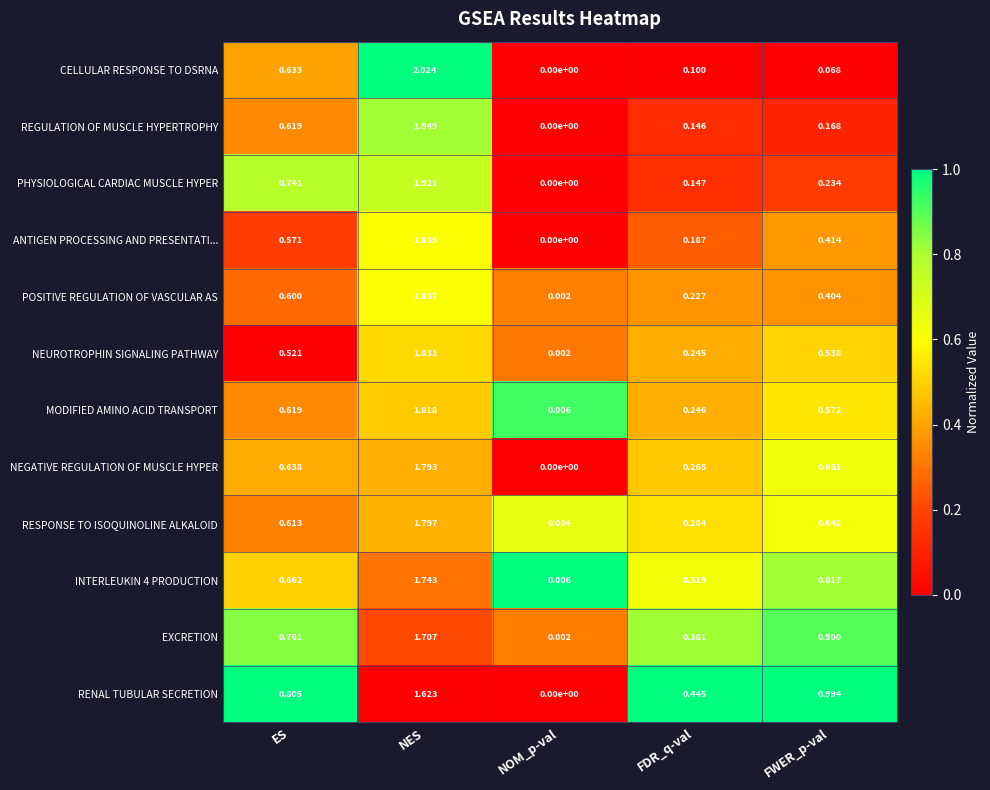

At which label does CELLULAR RESPONSE TO DSRNA reach its minimum?

NOM_p-val